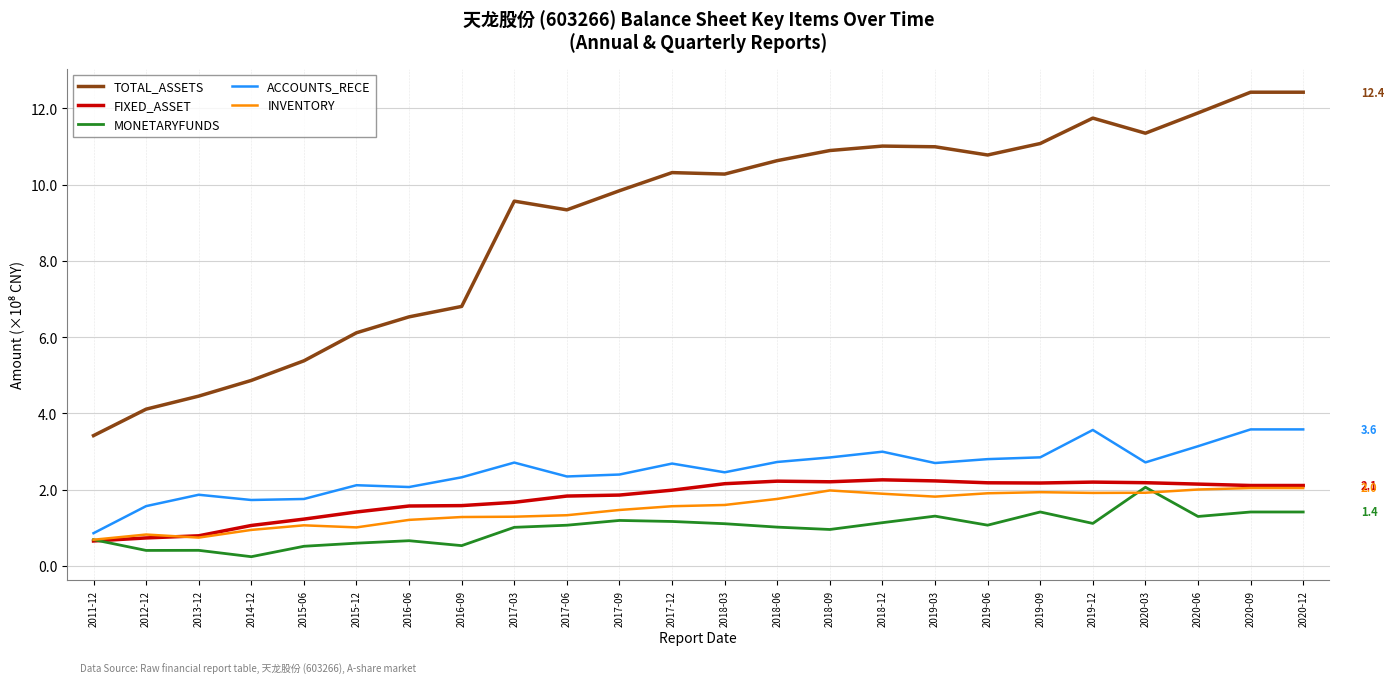

What is the smallest value displayed?

0.2